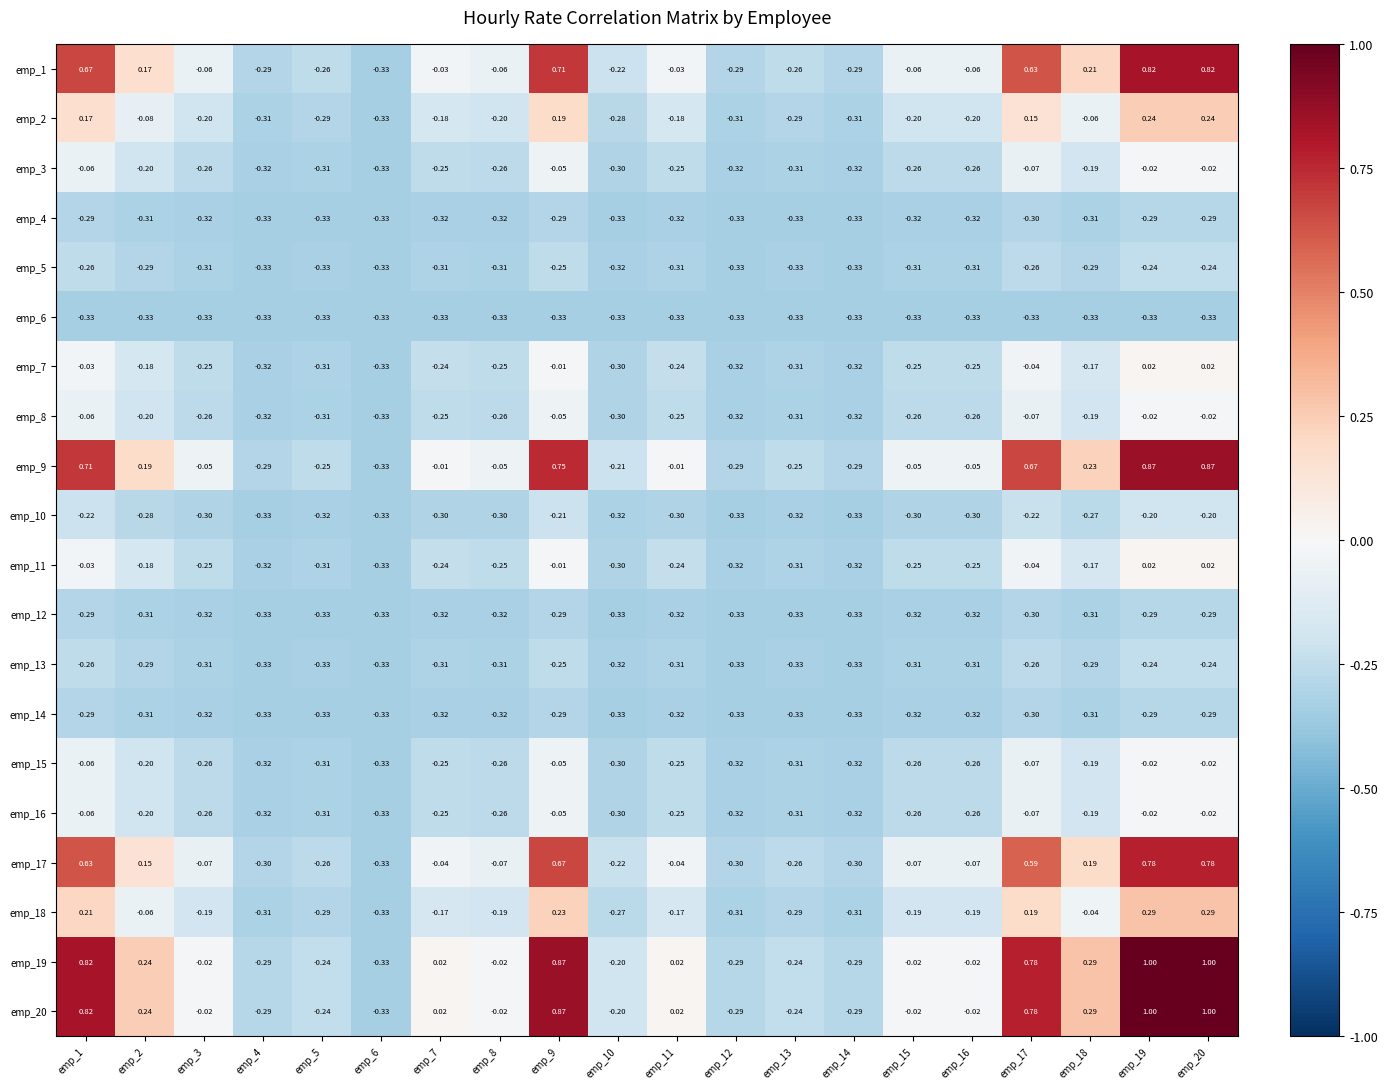

Is the value of emp_9 at emp_15 greater than the value of emp_7 at emp_16?

Yes